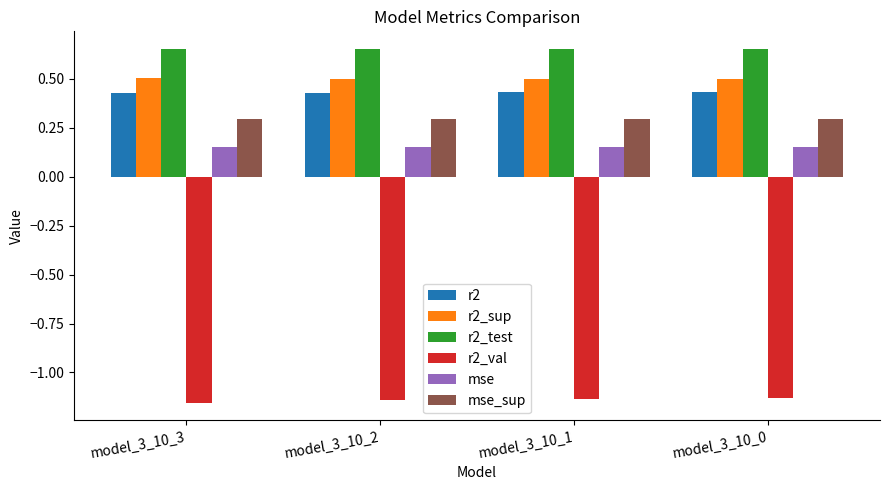

Count the mse values in the range 0 to 1.

4